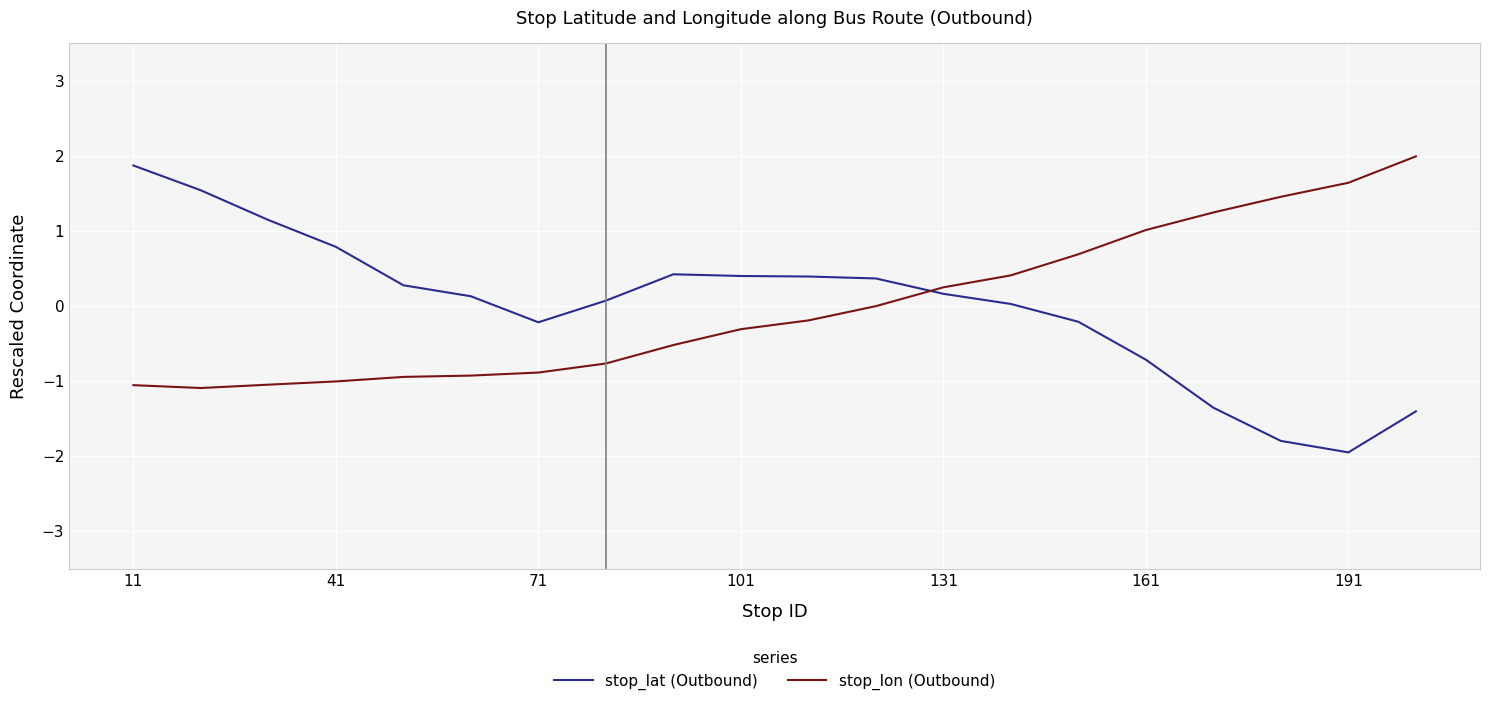

Which series has the widest spread of values?

stop_lat (Outbound)